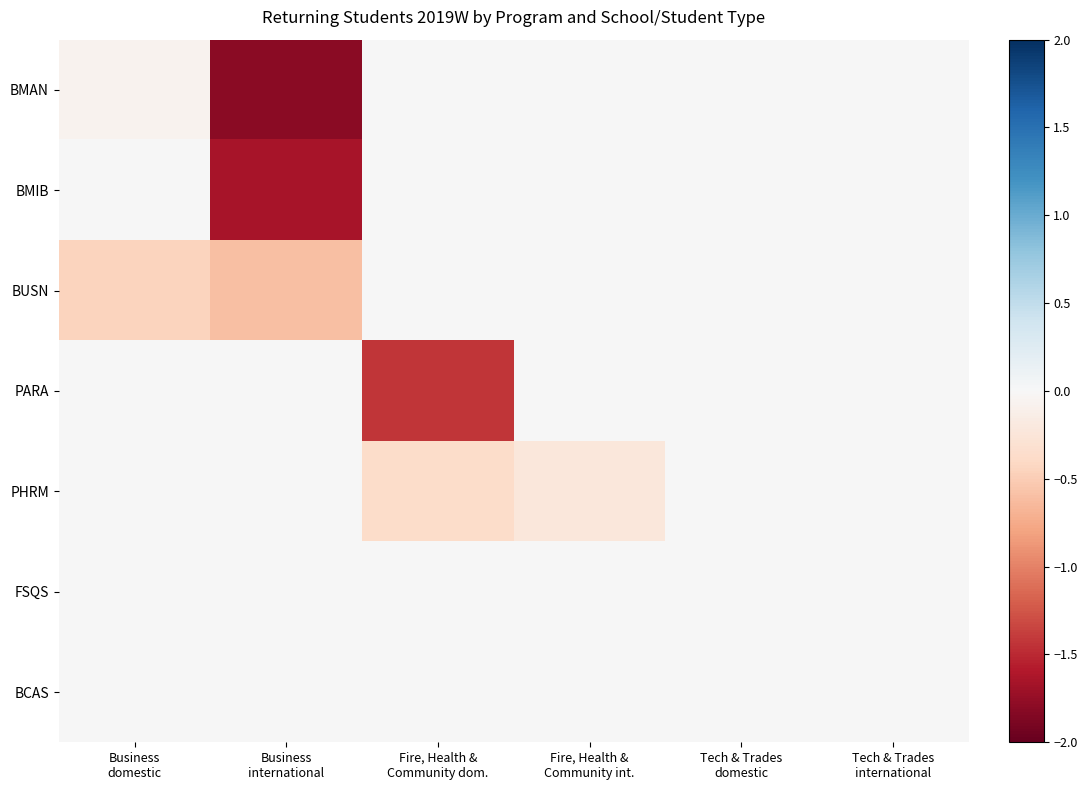

How many distinct data groups are displayed?

7